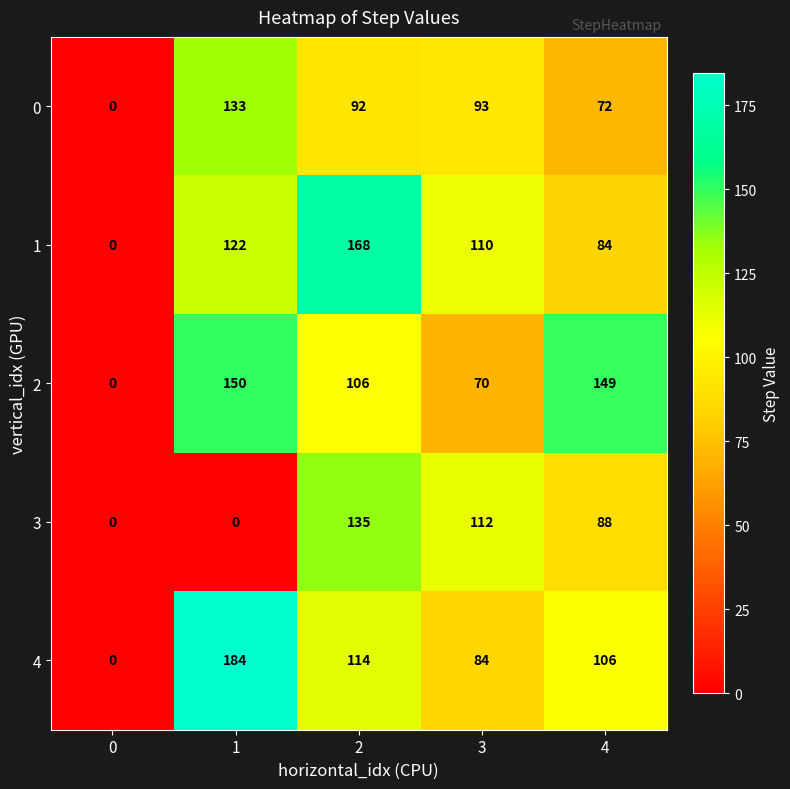

What is the difference between the 0 values at 1 and 2?

41